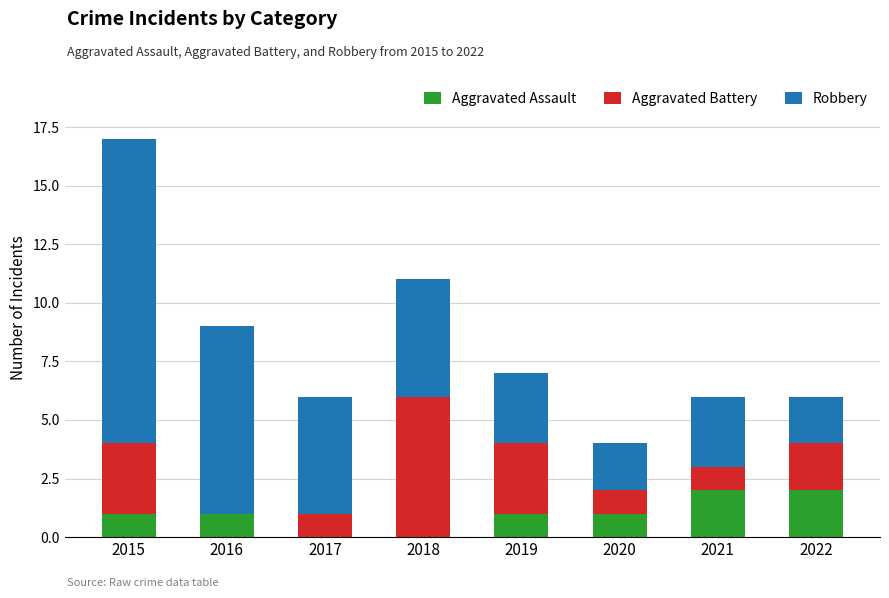

The Aggravated Assault series shows 1 at 2020. True or false?

True